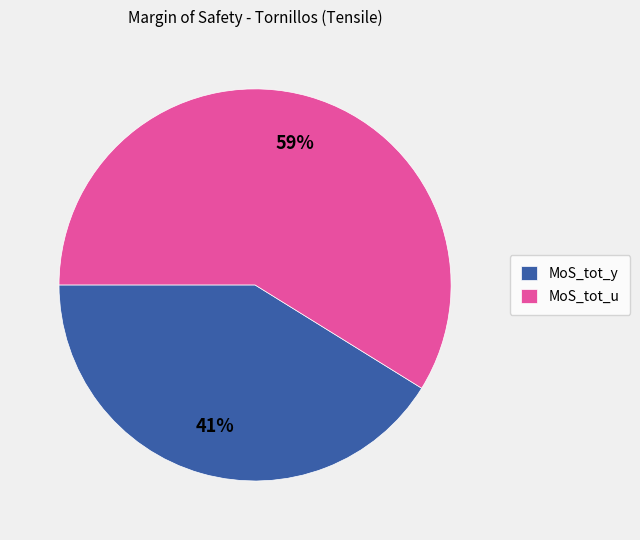

Which has a higher value, MoS_tot_u or MoS_tot_y?

MoS_tot_u